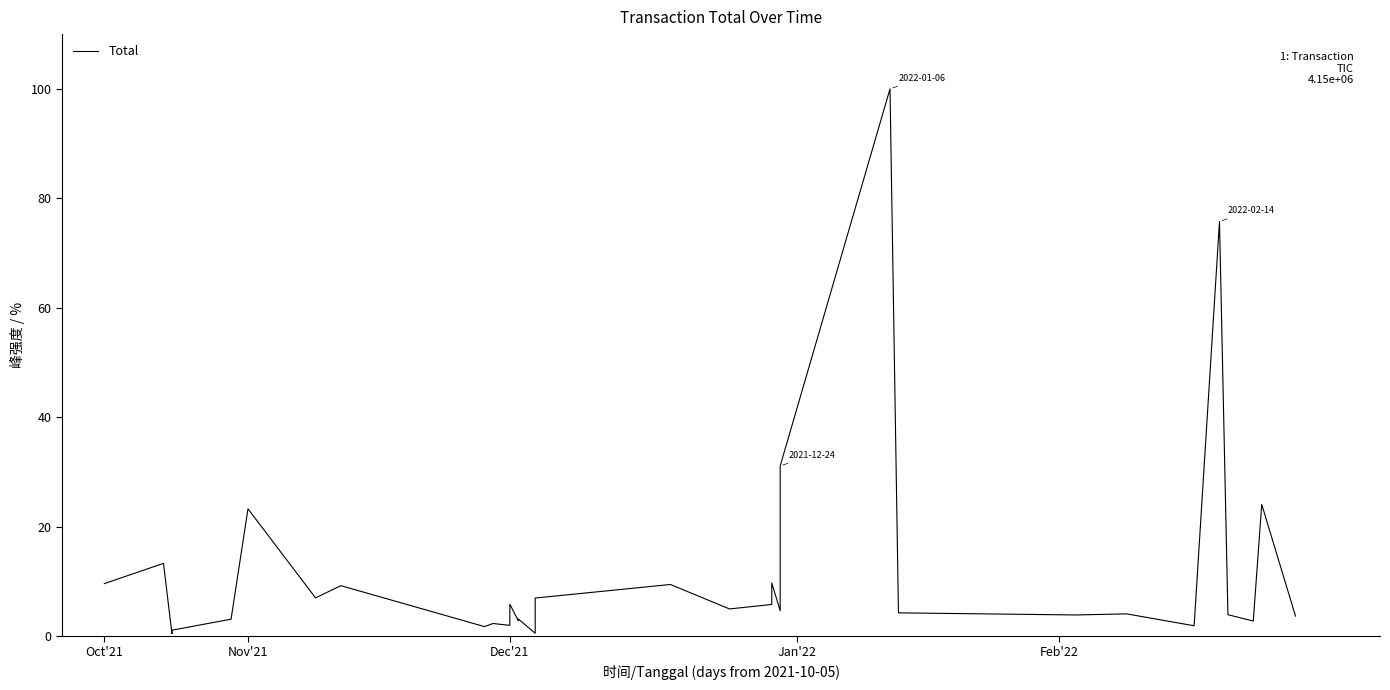

How many lines are shown in the chart?

1